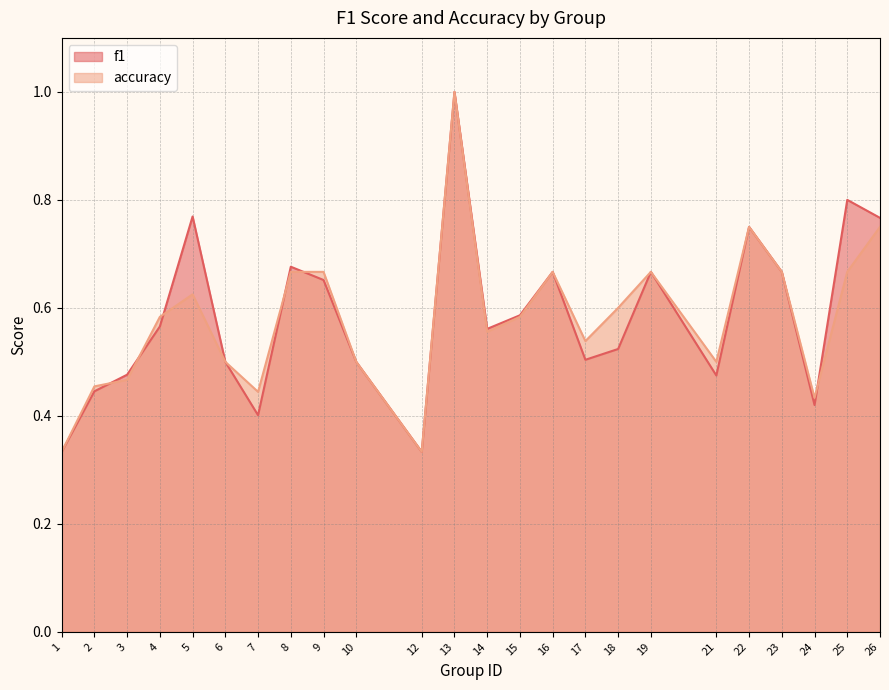

In accuracy, how many points are lower than both neighbors (excluding endpoints)?

6